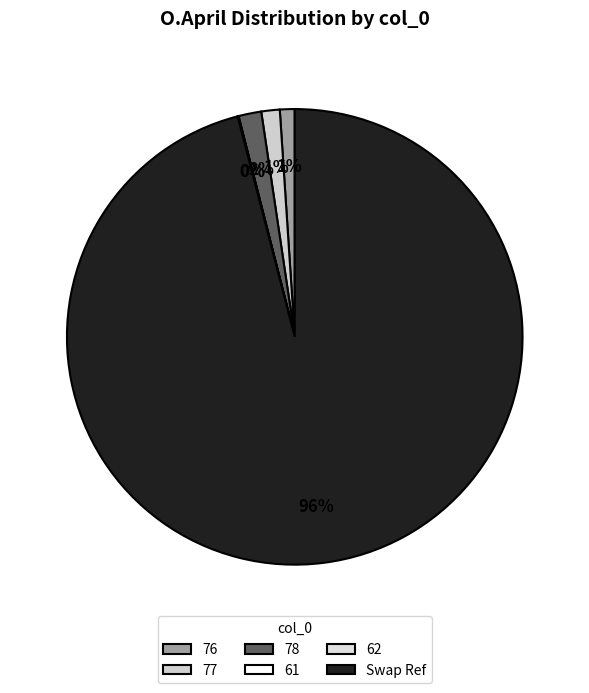

Which has a higher value, 61 or 78?

78